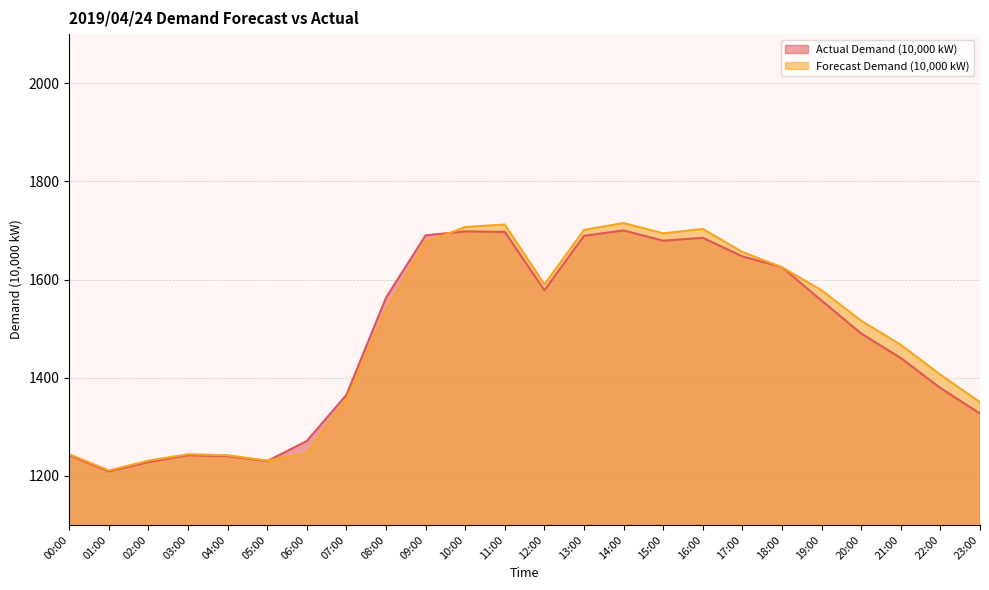

What is the label of the 4th point from the left?

03:00